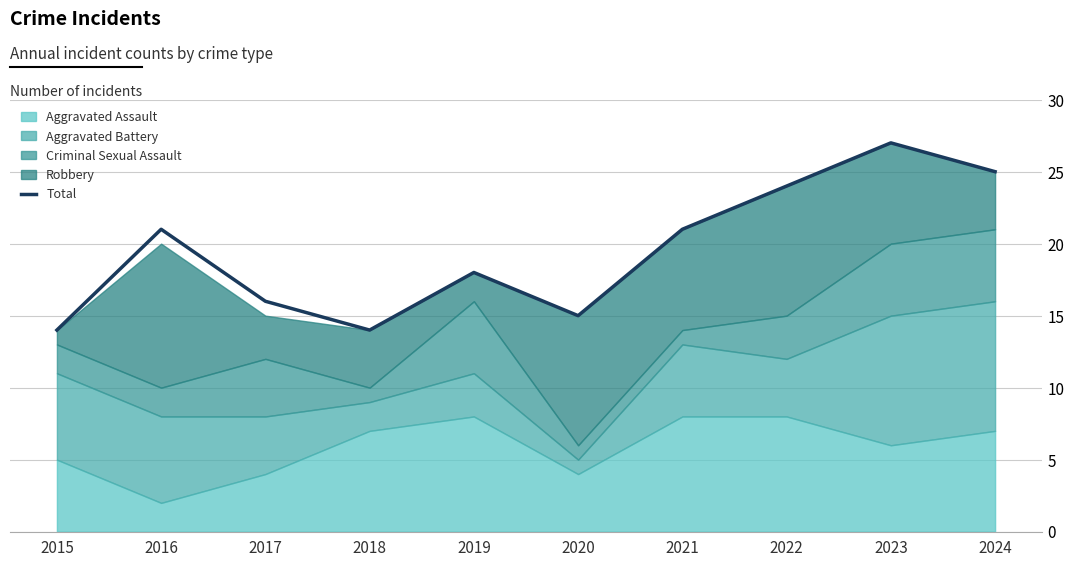

Reading left to right, what are all the values shown in this chart?

14	21	16	14	18	15	21	24	27	25